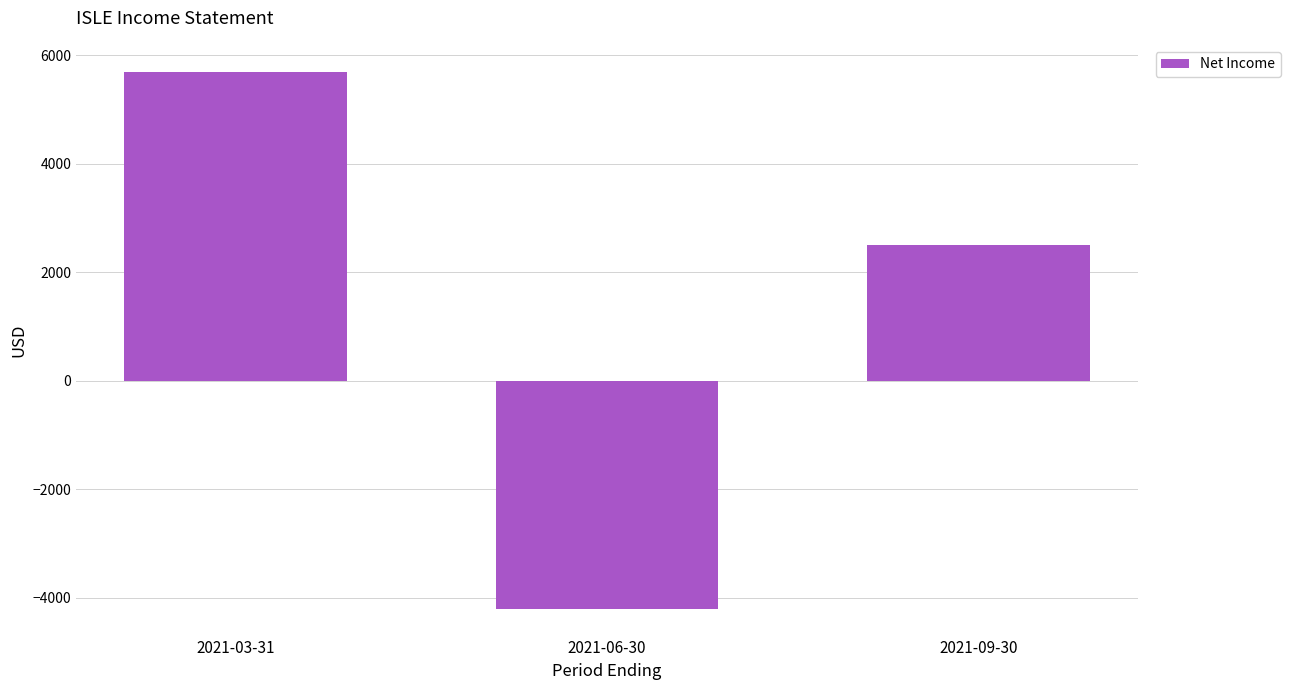

How many values are above zero?

2